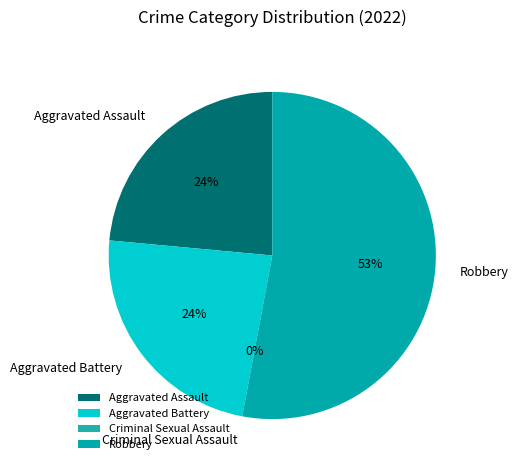

Which has a higher value, Aggravated Assault or Aggravated Battery?

Aggravated Assault